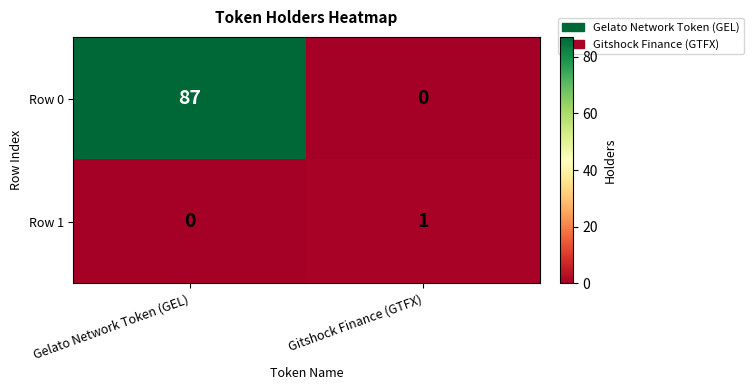

Where is Row 1 nearest to the value 0?

Gelato Network Token (GEL)